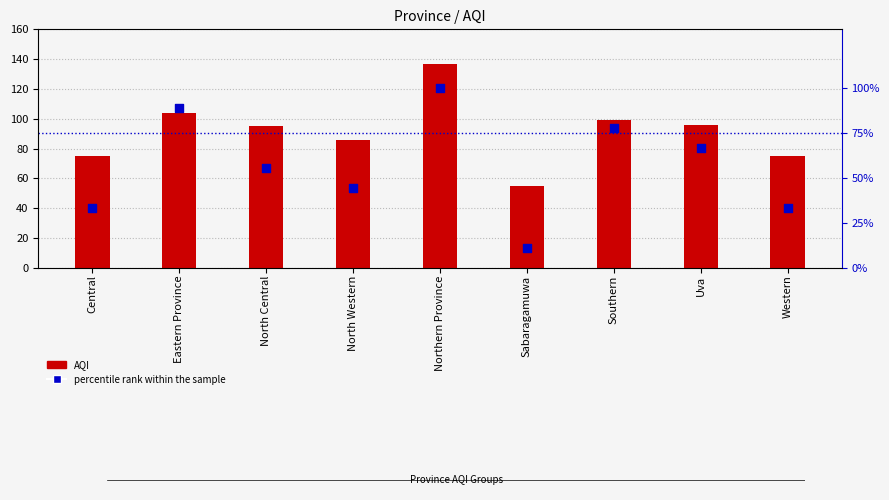

At which category is the sum across all series the highest?

Northern Province